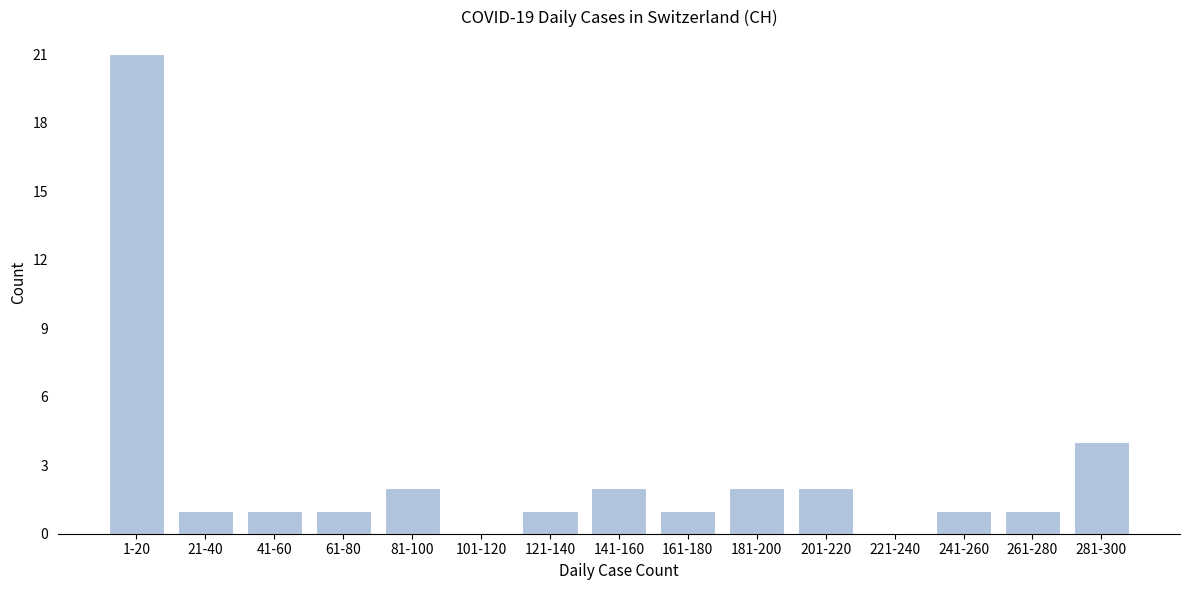

Reading right to left, what are all the values shown in this chart?

281-300=4	261-280=1	241-260=1	221-240=0	201-220=2	181-200=2	161-180=1	141-160=2	121-140=1	101-120=0	81-100=2	61-80=1	41-60=1	21-40=1	1-20=21